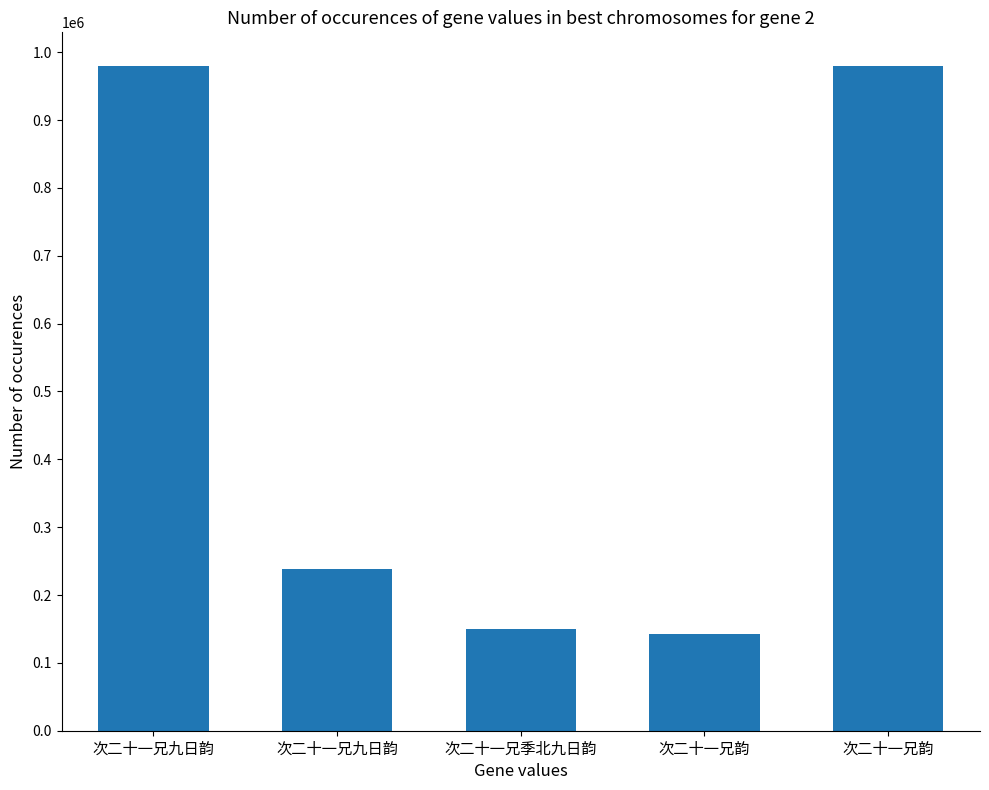

What is the maximum value shown in the chart?

980204